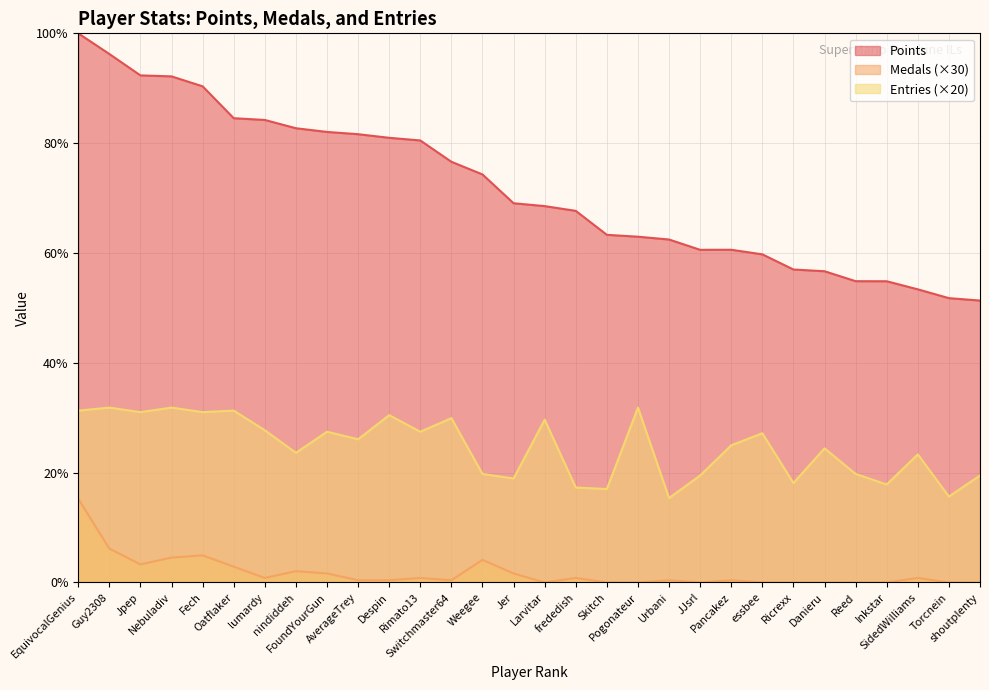

Reading left to right, list all the values displayed in this chart.

Points: 100.0	96.2	92.3	92.2	90.4	84.5	84.2	82.7	82.0	81.6	81.0	80.5	76.6	74.3	69.1	68.5	67.7	63.3	63.0	62.5	60.6	60.6	59.8	57.0	56.7	54.9	54.9	53.4	51.8	51.3
Medals: 15.2	6.2	3.3	4.5	4.9	2.9	0.8	2.1	1.6	0.4	0.4	0.8	0.4	4.1	1.6	0.0	0.8	0.0	0.0	0.4	0.0	0.4	0.0	0.0	0.0	0.0	0.0	0.8	0.0	0.0
Entries: 31.3	31.8	31.0	31.8	31.0	31.3	27.7	23.6	27.5	26.1	30.5	27.5	29.9	19.8	18.9	29.6	17.3	17.0	31.8	15.4	19.5	25.0	27.2	18.1	24.4	19.8	17.8	23.3	15.6	19.5